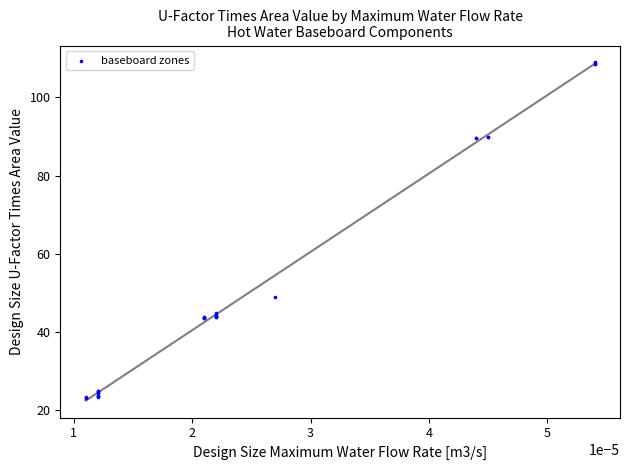

What Y value in the scatter plot is closest to 66?

49.0